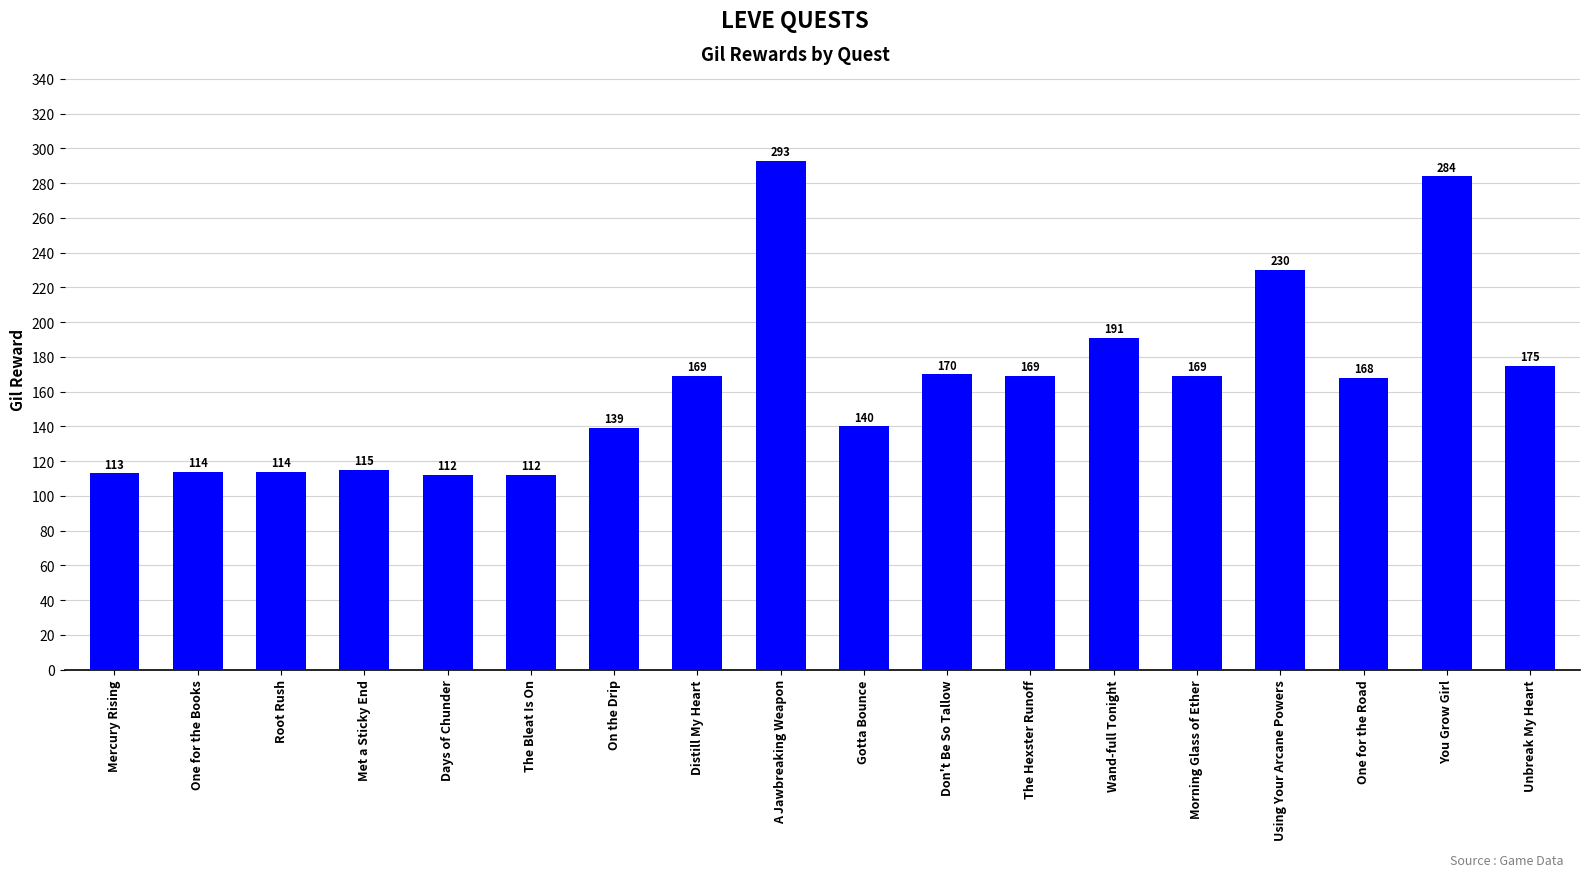

What is the label of the 18th bar from the left?

Unbreak My Heart